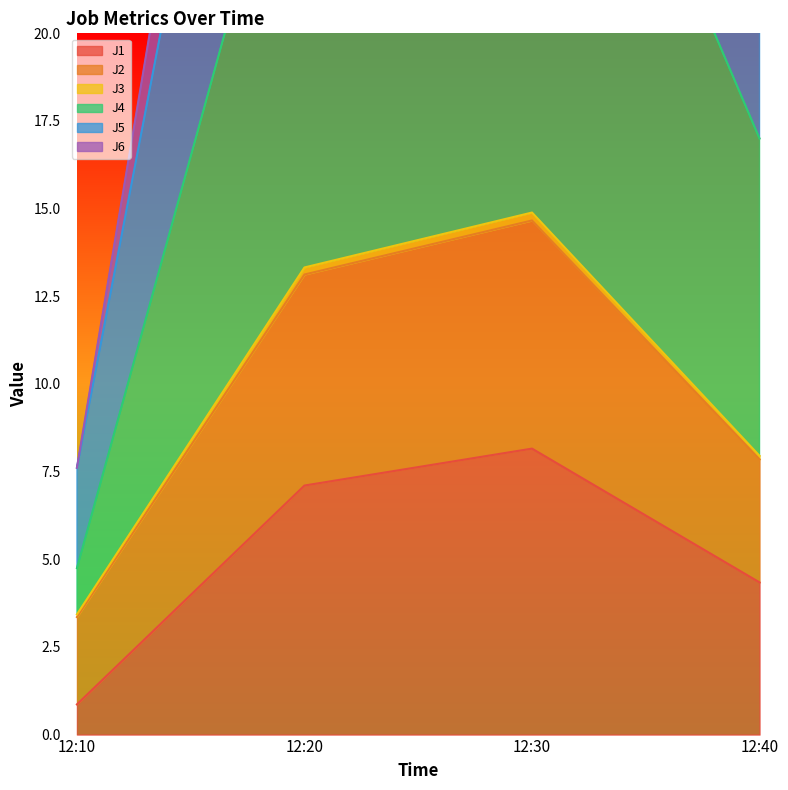

True or false: J2 and J1 cross at least once.

False